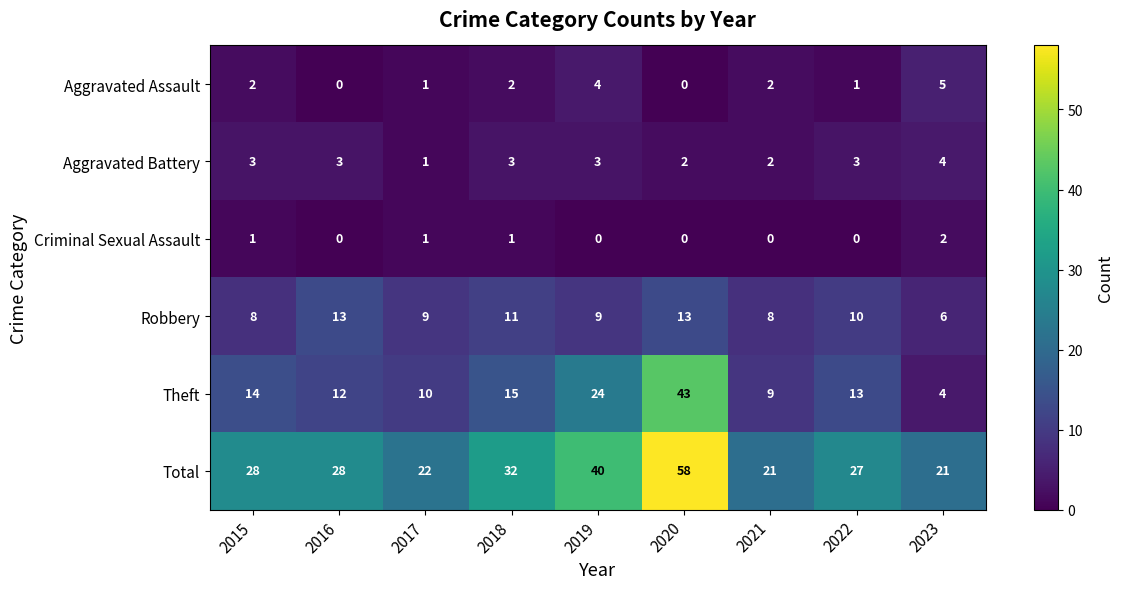

Which category has the lowest value in the Aggravated Battery series?

2017